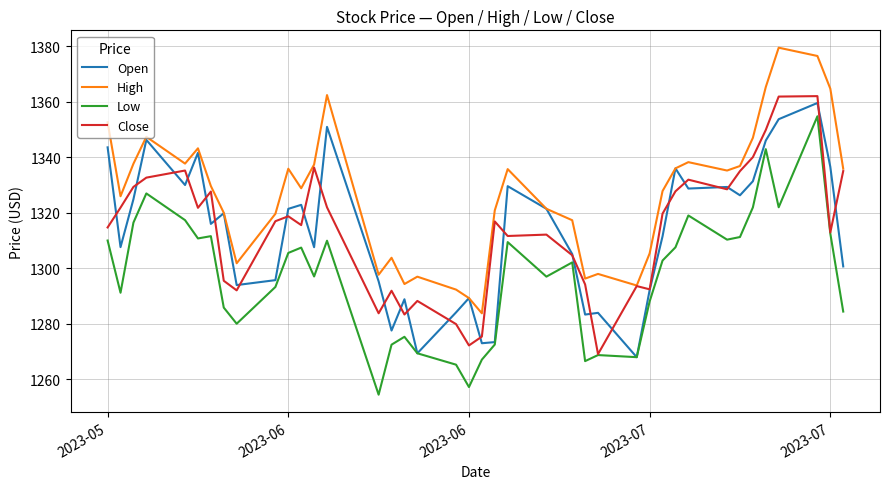

True or false: Low and High cross at least once.

False